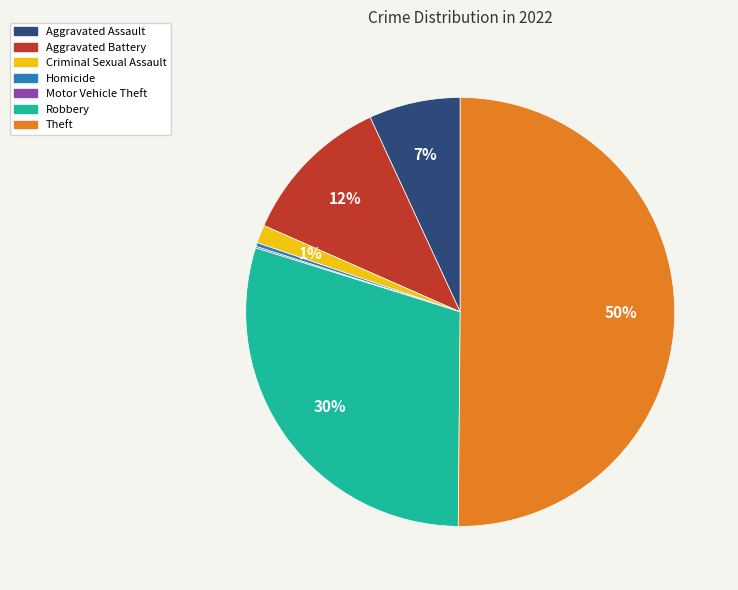

Which category has the biggest portion of the pie?

Theft